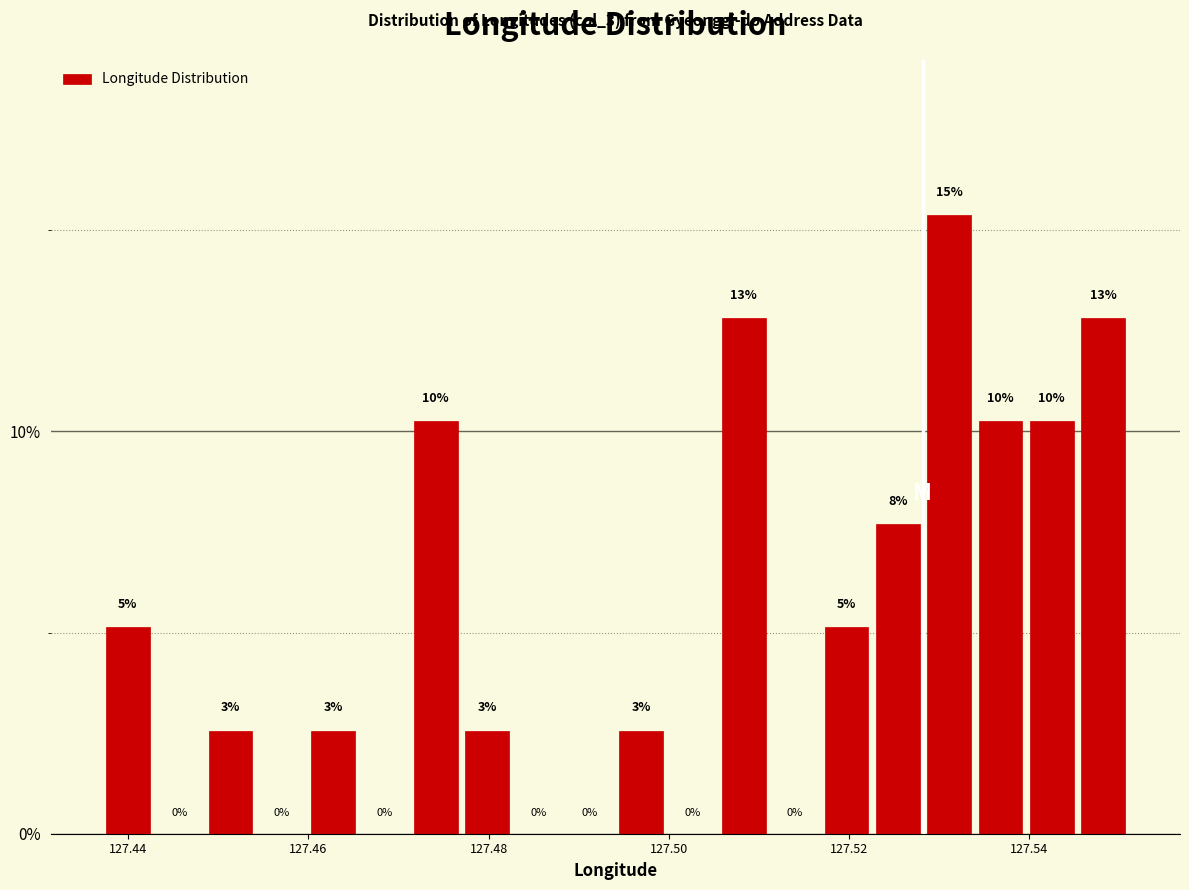

Read against the x-axis, roughly where is the centre of the tallest bar?

127.532